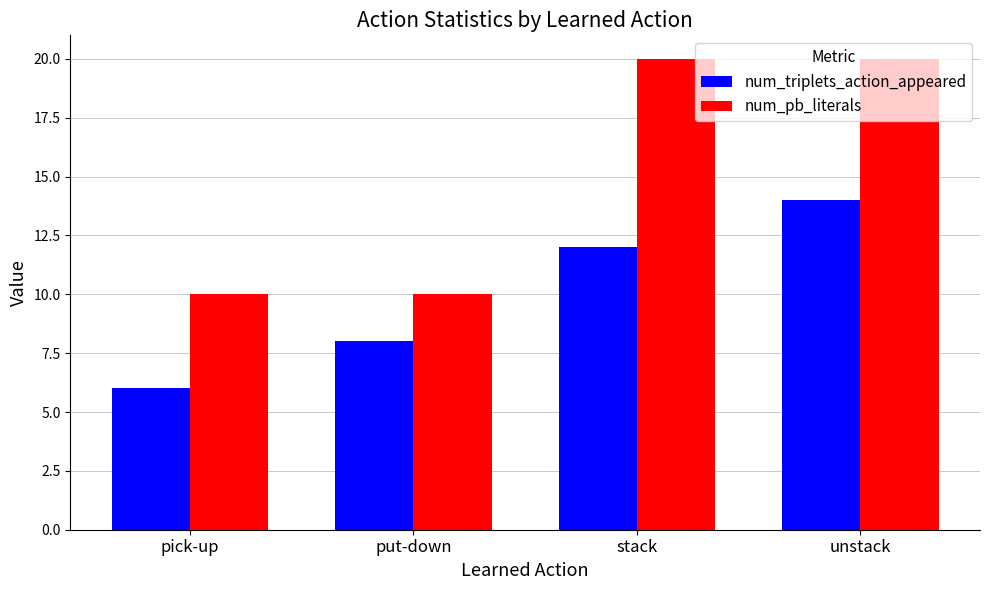

Rank the series by their maximum value, from lowest to highest.

num_triplets_action_appeared, num_pb_literals